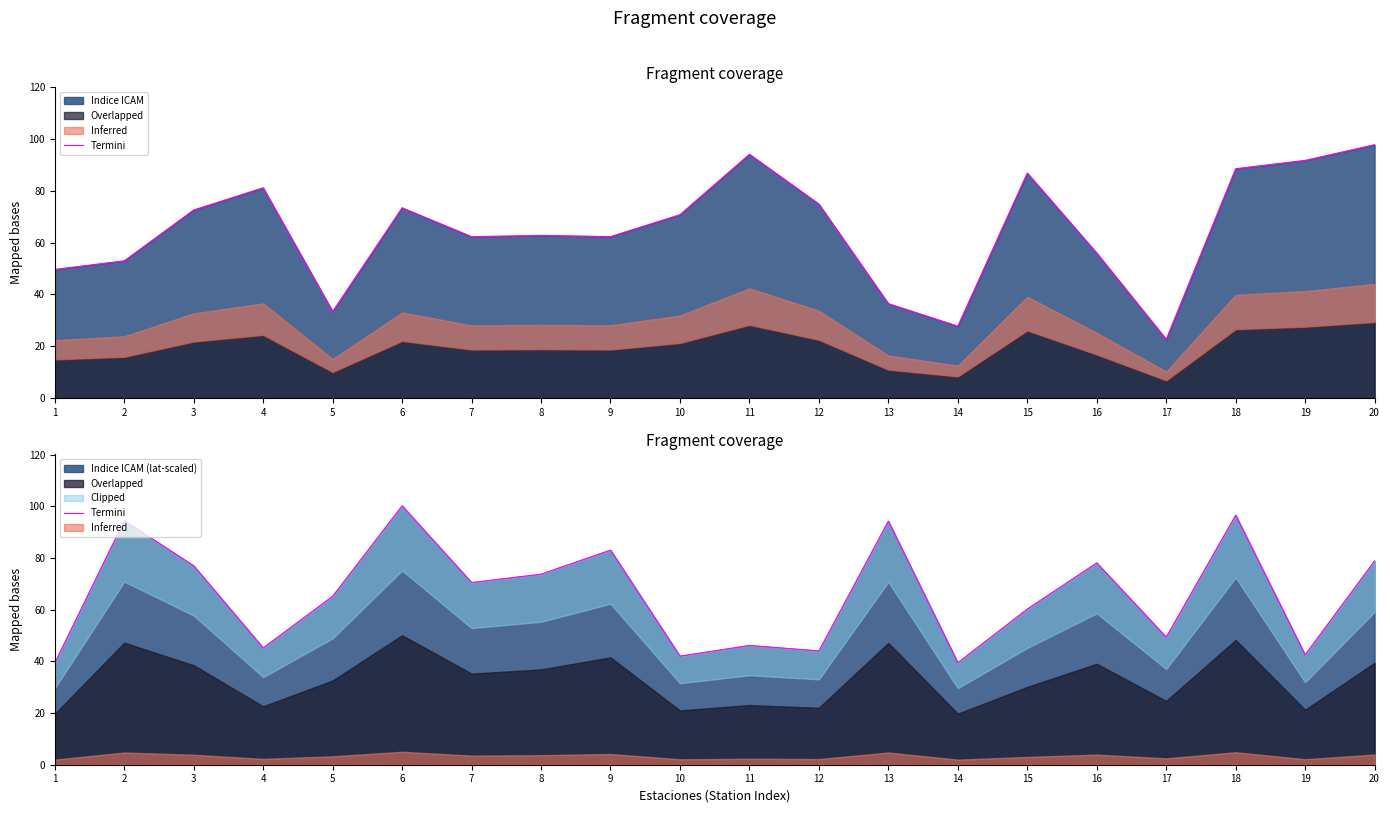

True or false: the data shows 124.3 at 3.

False